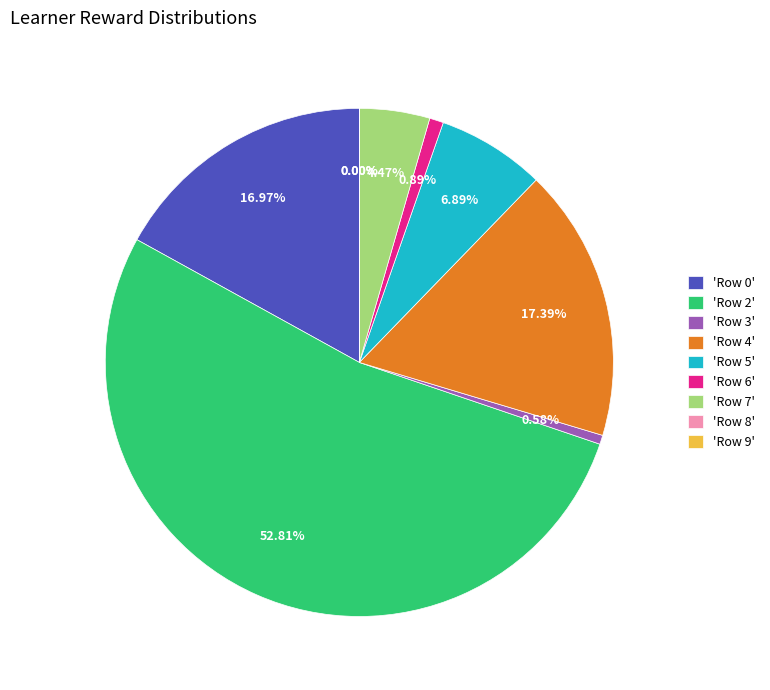

Do 'Row 5' and 'Row 7' together represent more than half of the pie?

No